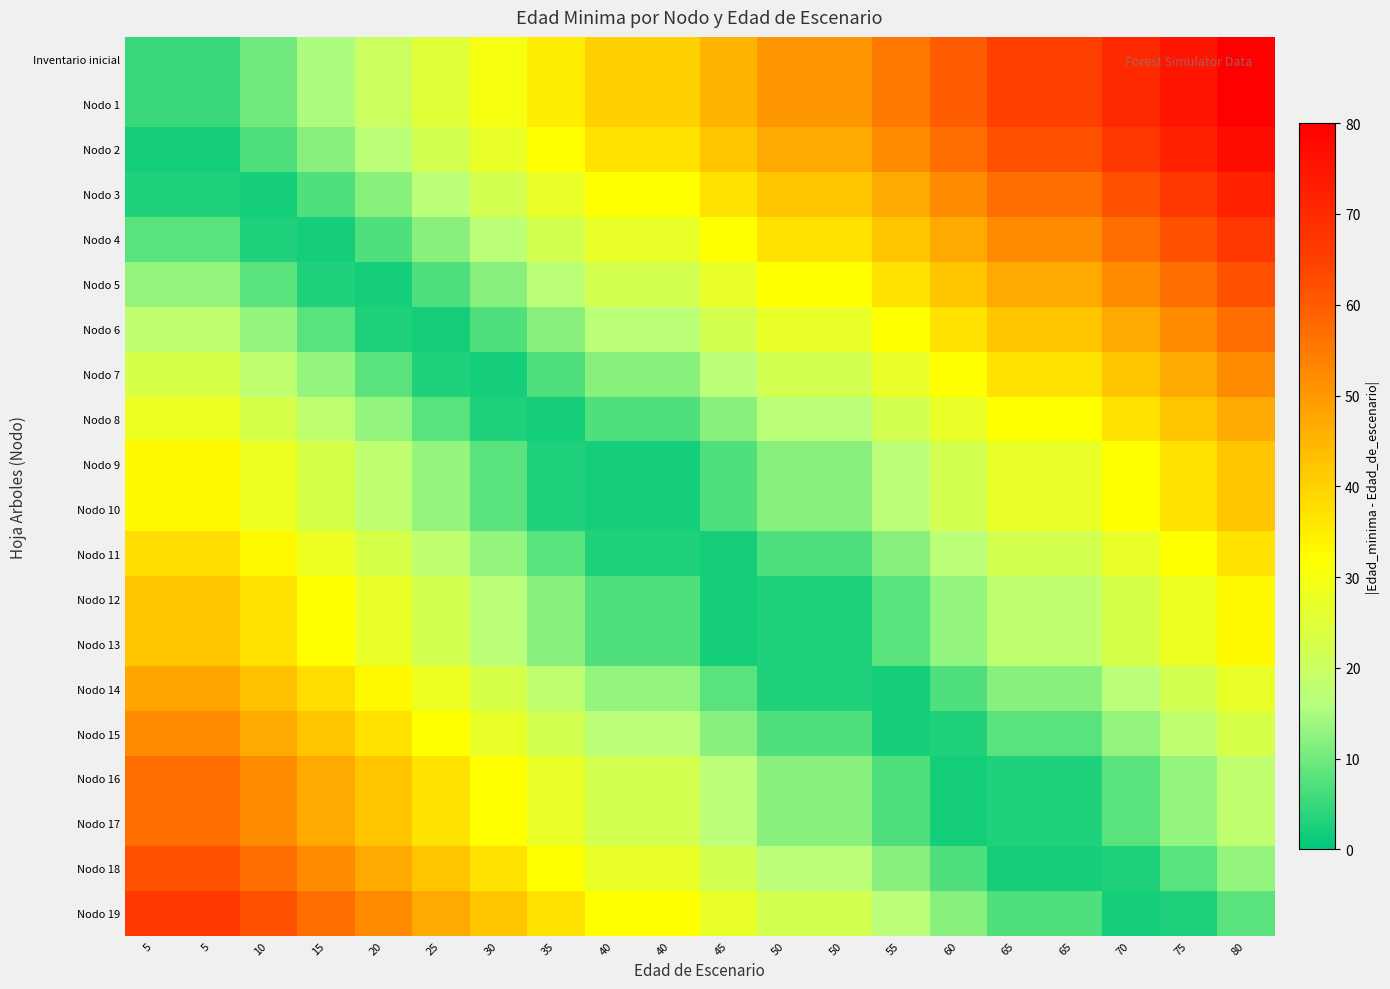

Between 15 and 50, which series saw the biggest shift?

Inventario inicial